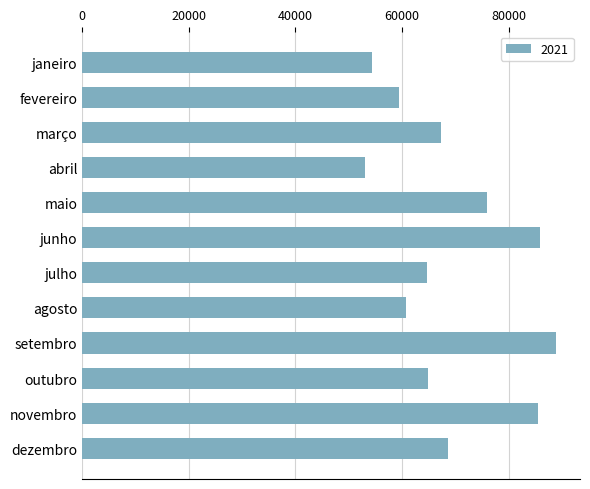

How many distinct data groups are displayed?

1